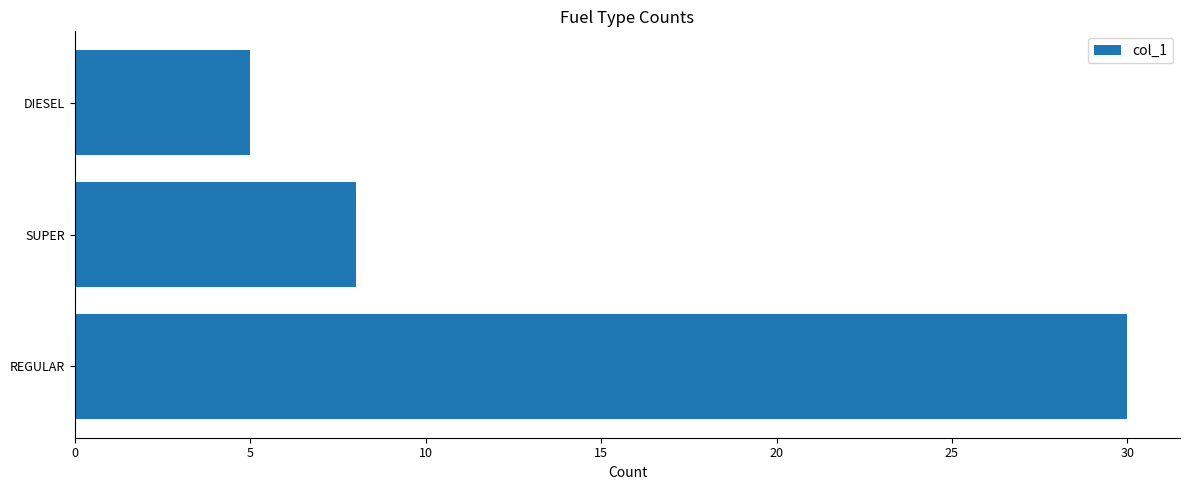

Does the chart contain any negative values?

No